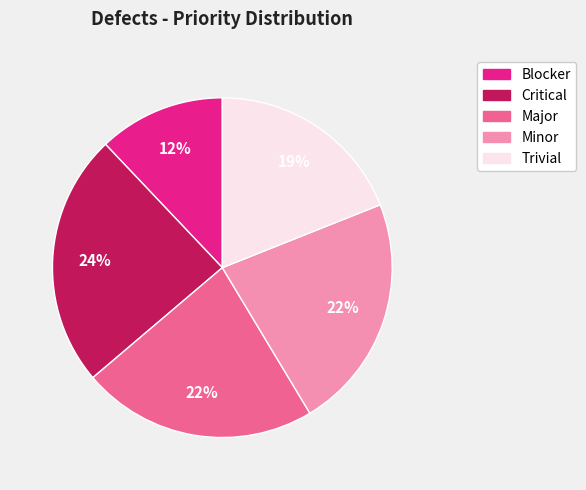

What is the largest slice in the pie chart?

Critical